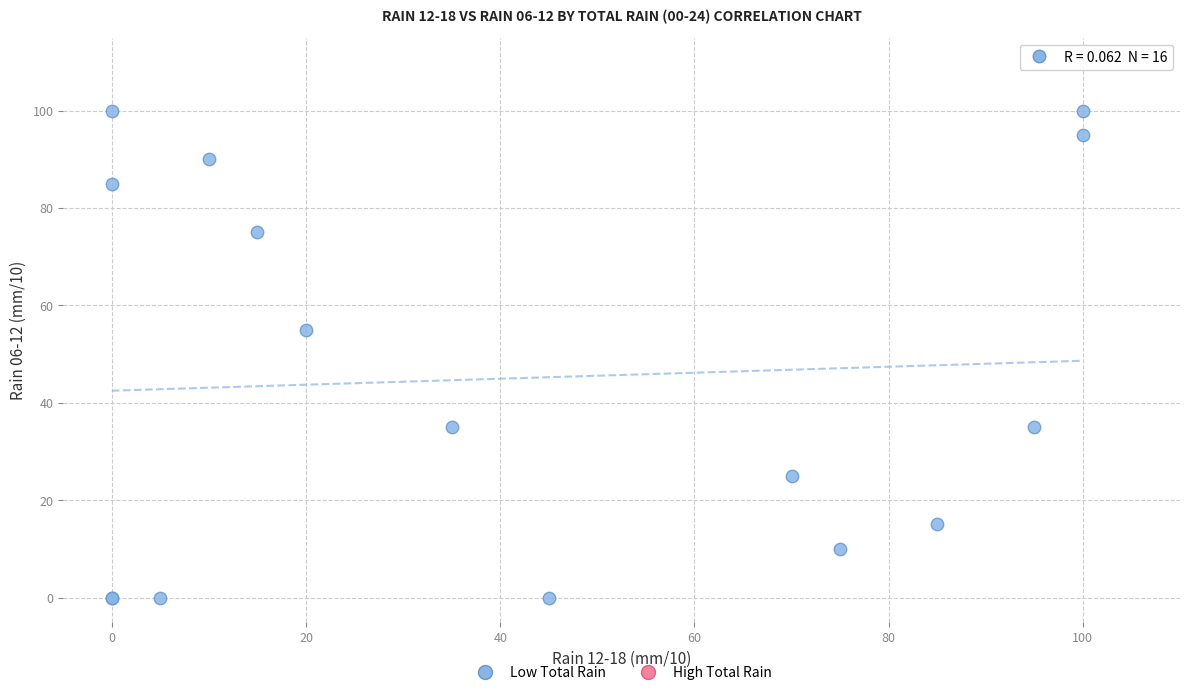

What Y value in the scatter plot is closest to 50?

55